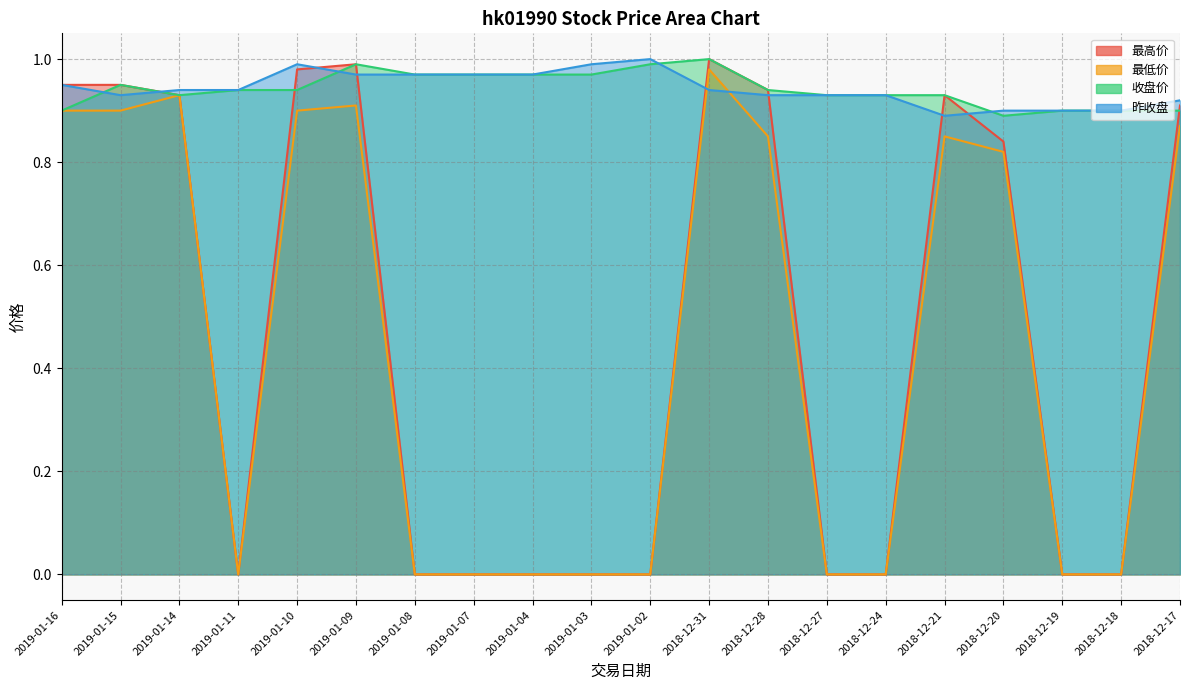

Between 2019-01-02 and 2018-12-27, which series saw the biggest shift?

昨收盘